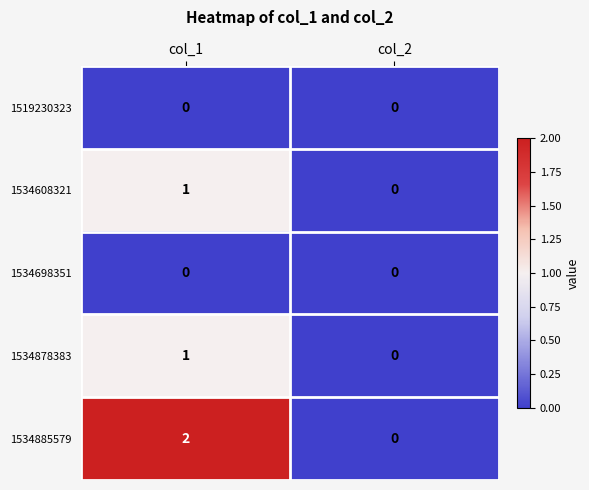

Between col_1 and col_2, which series saw the biggest shift?

1534885579